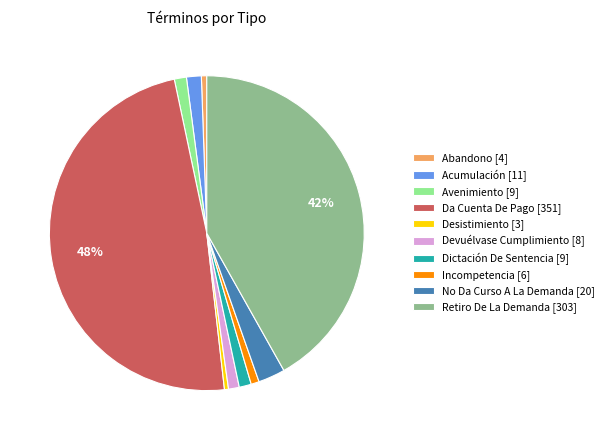

To the nearest percent, what is the difference between the largest and smallest slice percentages?

48%